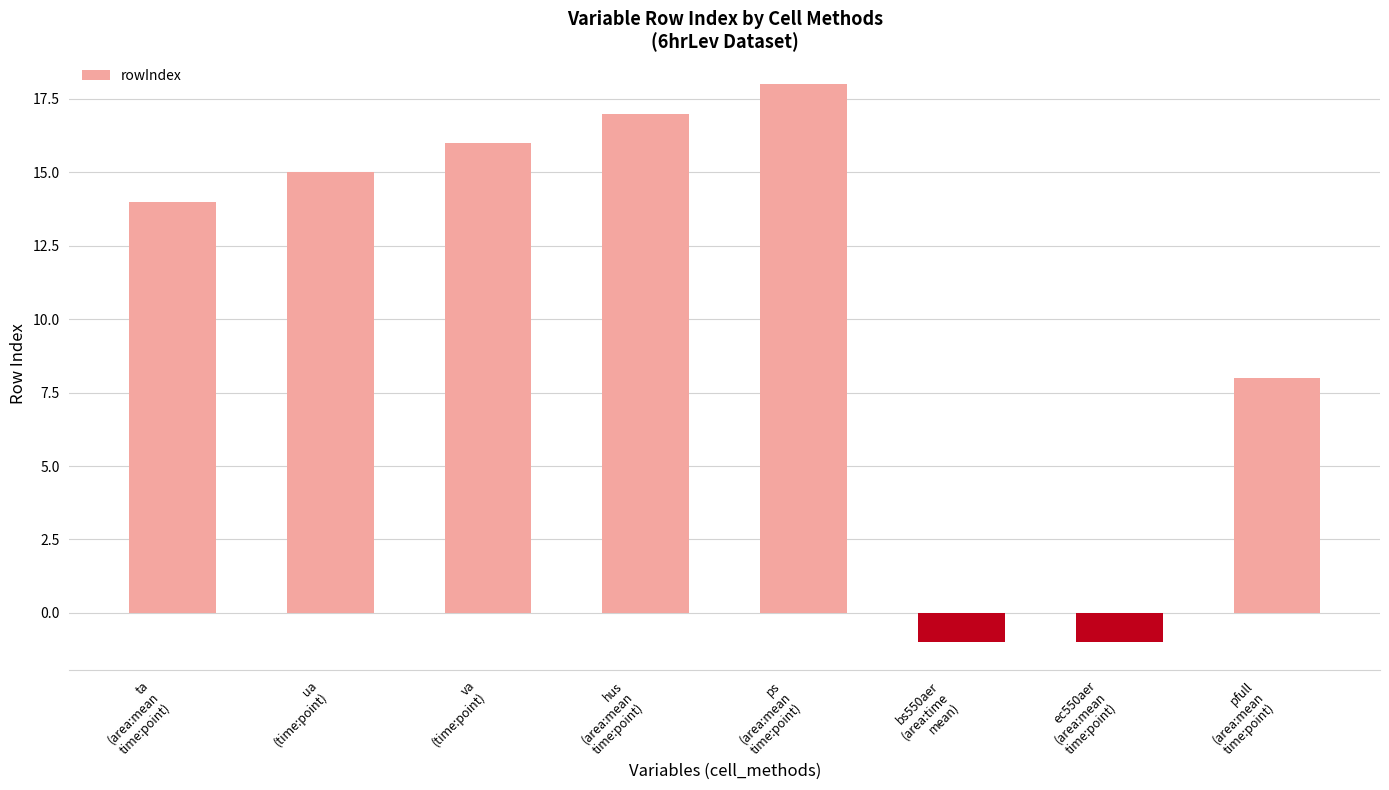

What position from the left is ps
(area:mean
time:point)?

5